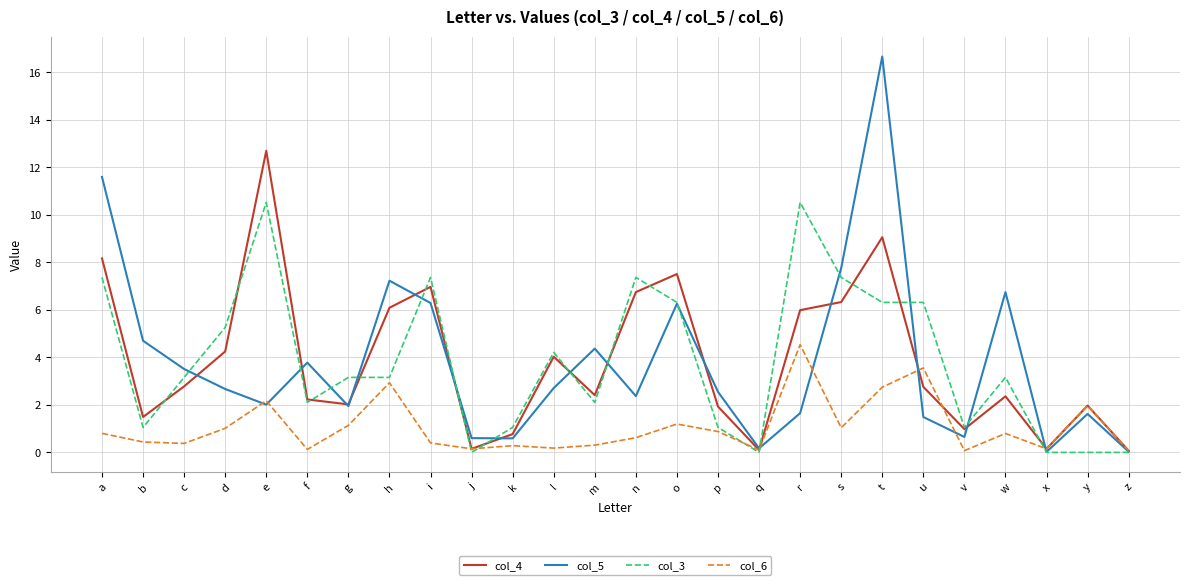

At which category does col_3 reach its first local peak?

e